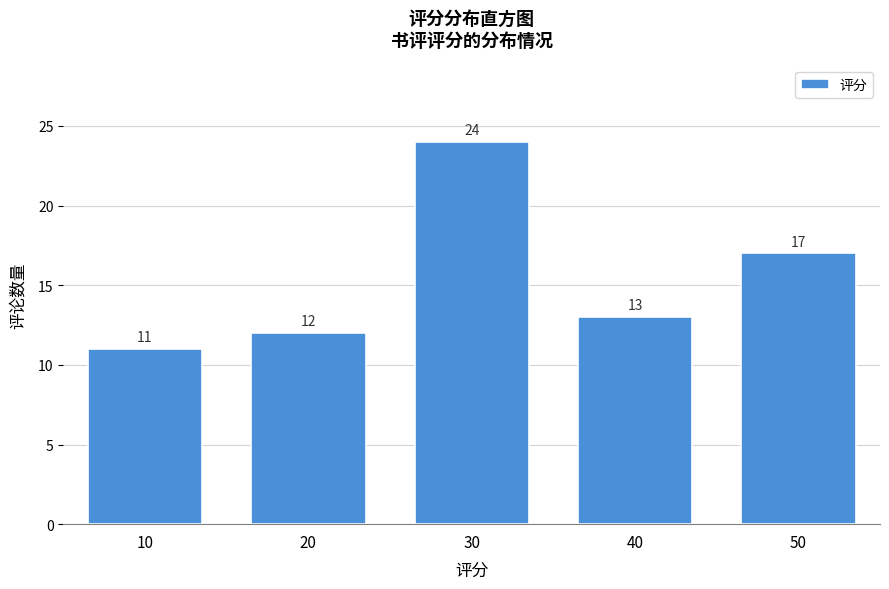

Reading right to left, transcribe all the data shown in this chart.

17	13	24	12	11